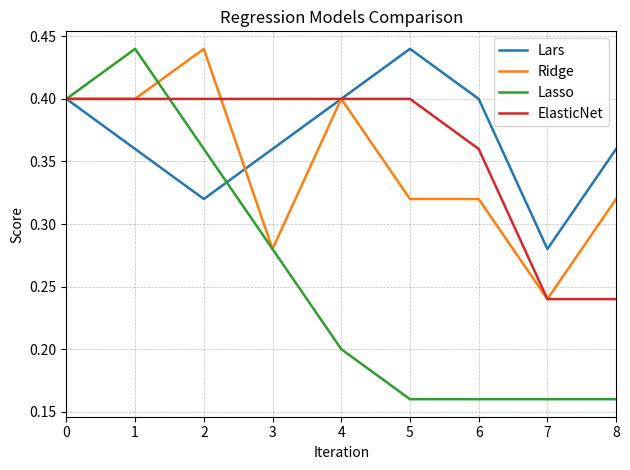

Which series has the largest range (max minus min)?

Lasso